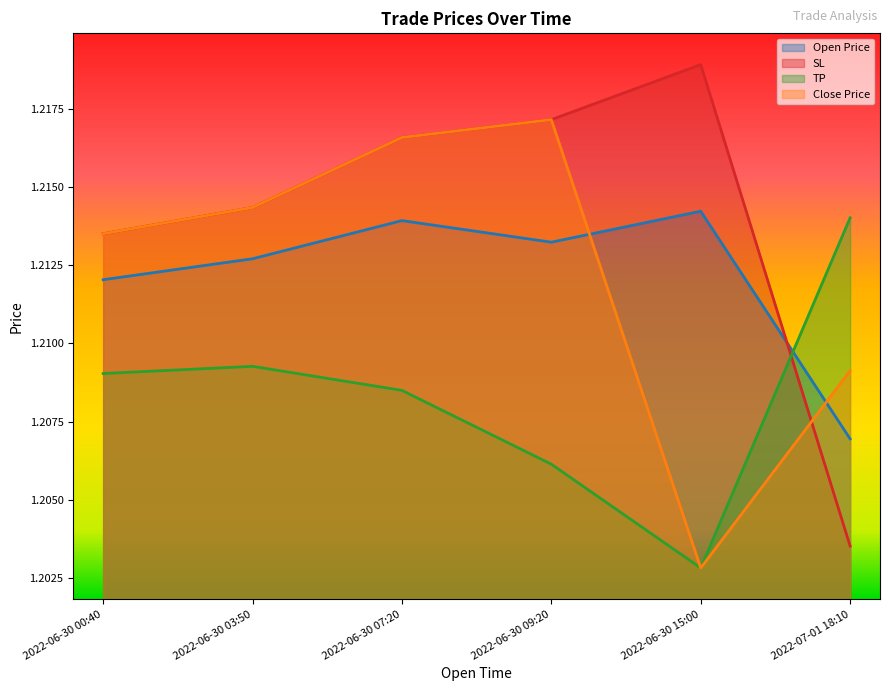

Where is SL nearest to the value 1?

2022-07-01 18:10